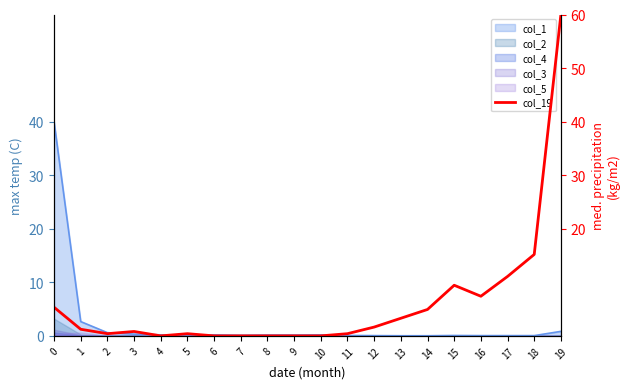

Reading left to right, extract all data points from this chart.

0=5.3	1=1.2	2=0.4	3=0.8	4=0.0	5=0.4	6=0.0	7=0.0	8=0.0	9=0.0	10=0.0	11=0.4	12=1.6	13=3.3	14=4.9	15=9.5	16=7.4	17=11.1	18=15.2	19=60.0